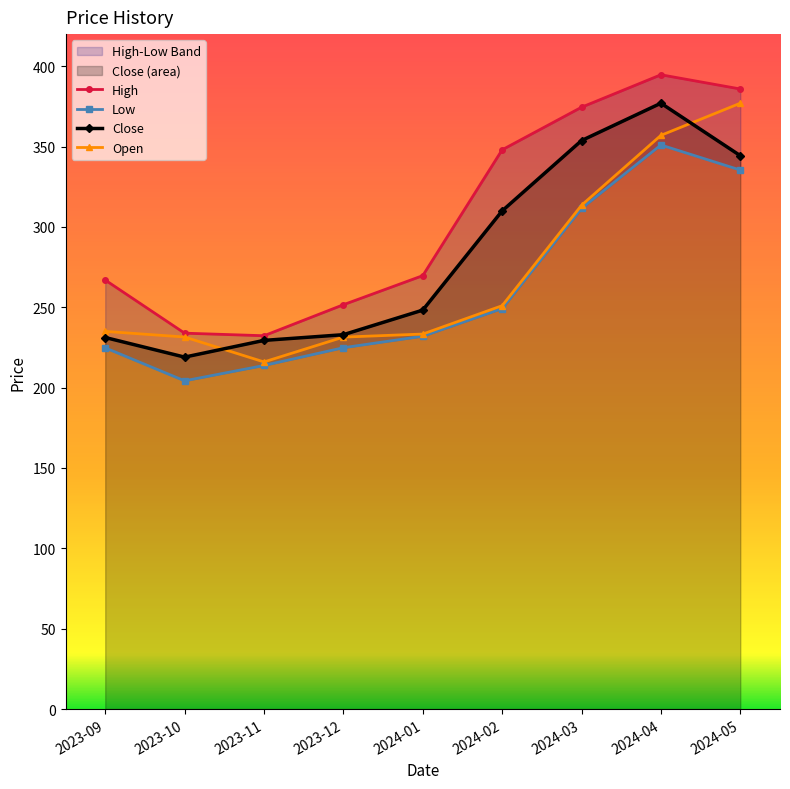

What is the value of the Open point at the 3rd from the left?

216.0